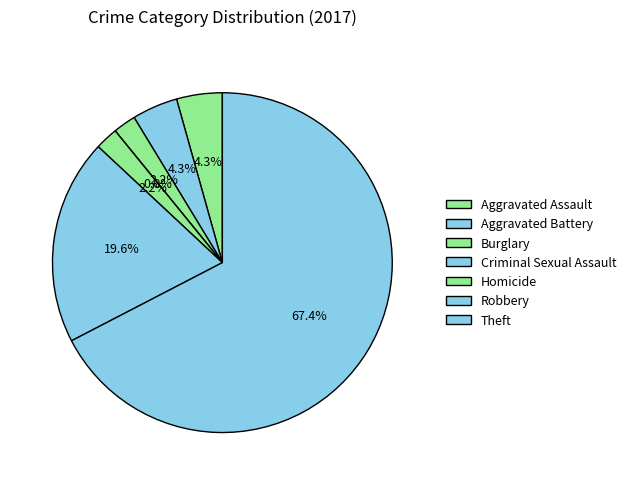

How many slices are in this pie chart?

7